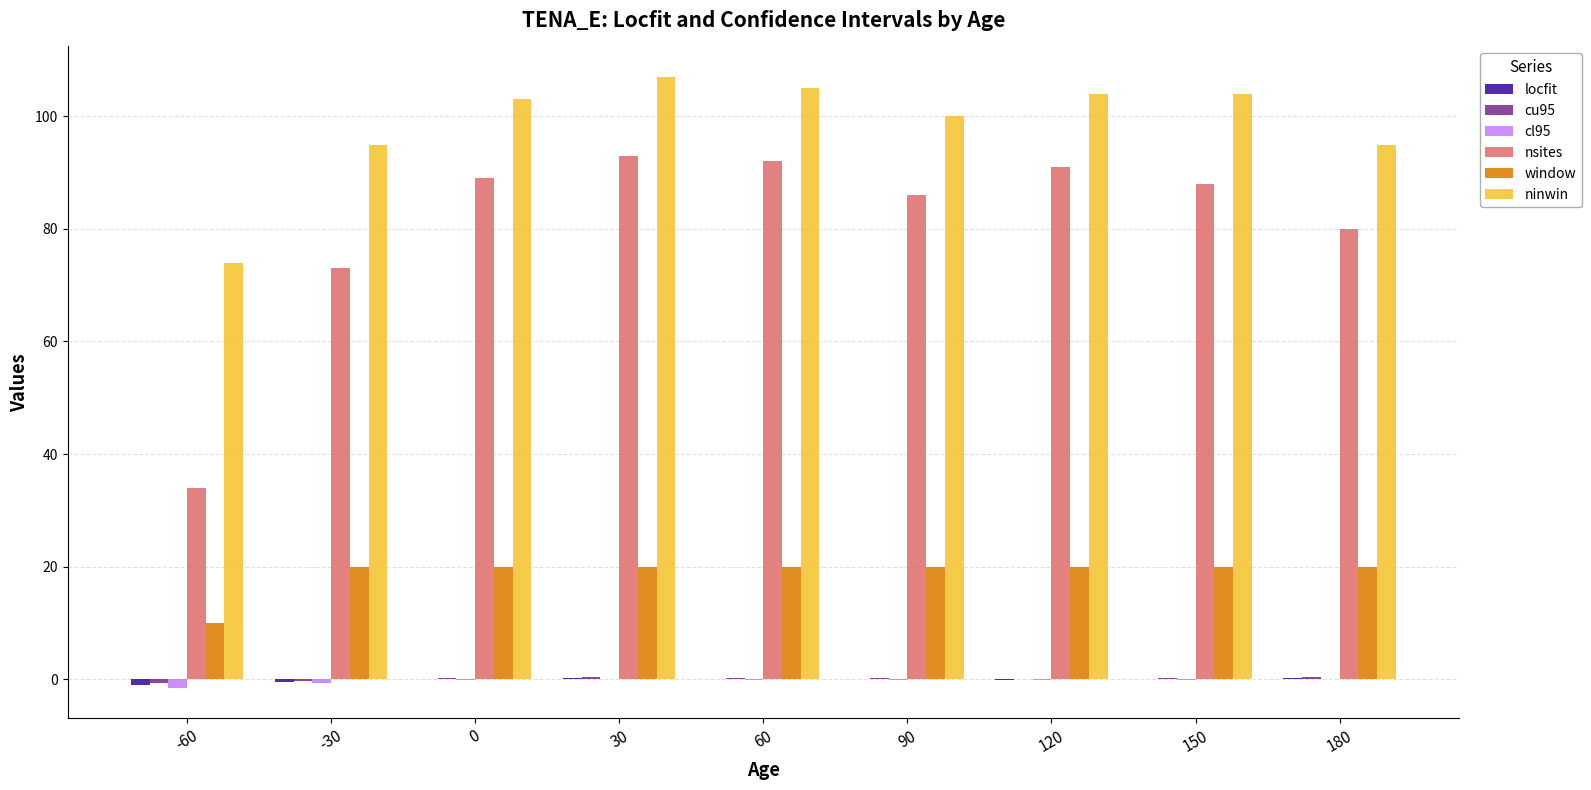

What is the sum of all ninwin values?

887.0